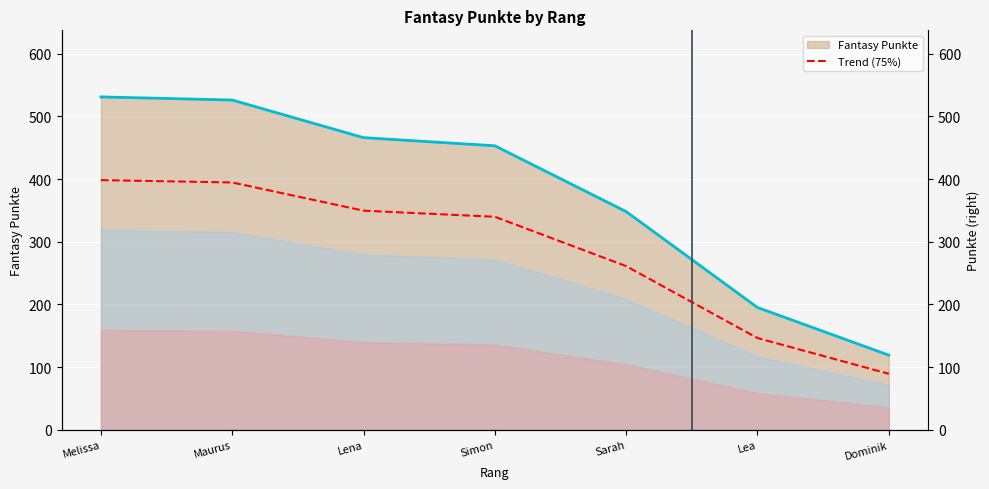

What is the change in value from Lena to Sarah?

-88.5